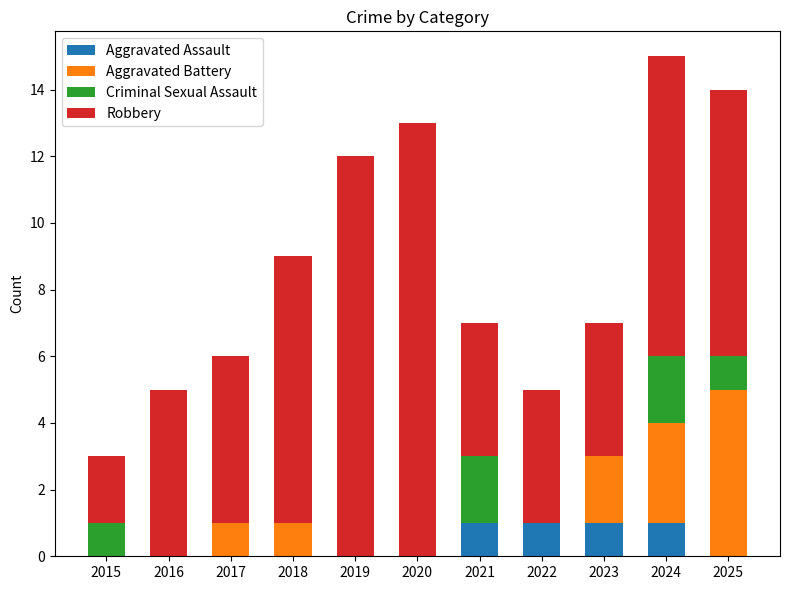

What is the total value across all series at 2021?

7